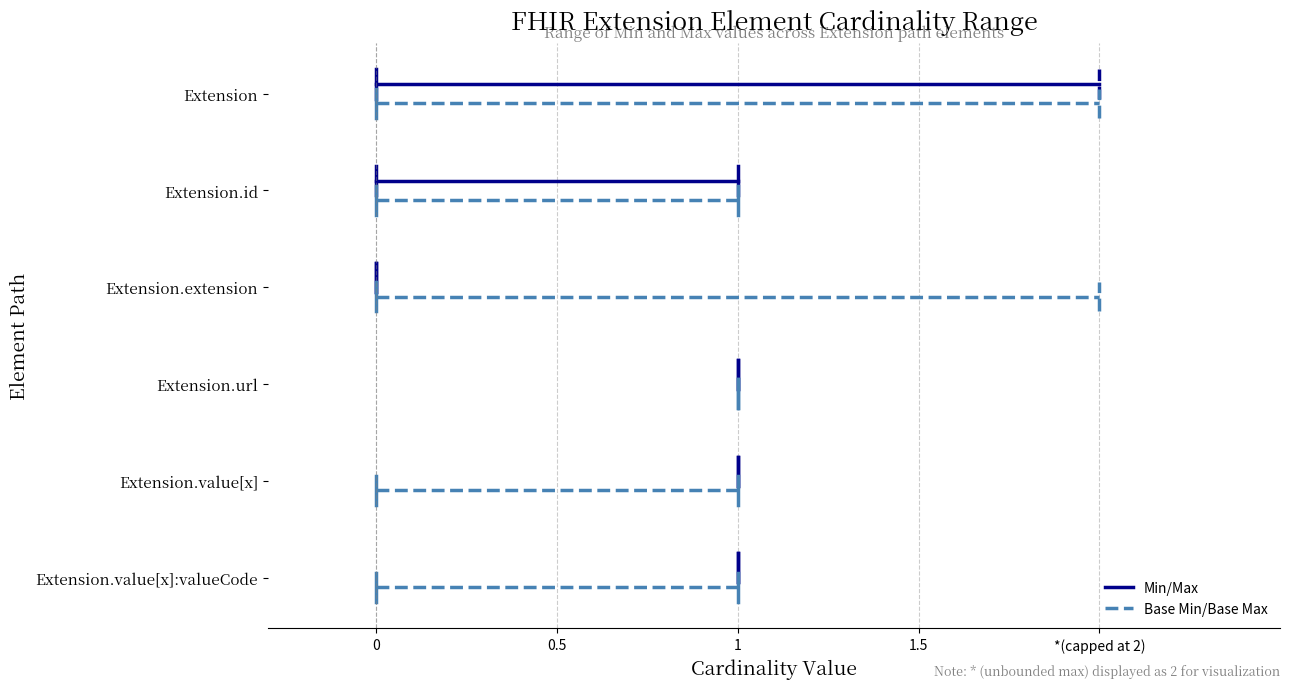

True or false: Base Min/Base Max has a value of 1.7 at *(capped at 2).

False